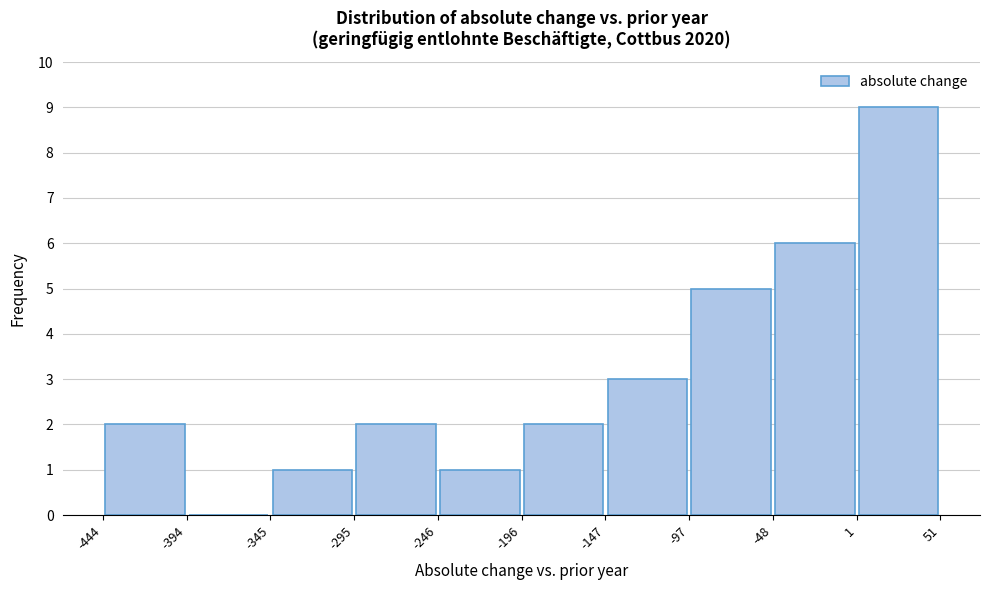

Reading left to right, transcribe this chart: for each bar, give the range it covers on the x-axis and its height. The values are not printed on the chart, so give them approximately, as read against the axis.

-444 to -394: 2
-394 to -345: 0
-345 to -295: 1
-295 to -246: 2
-246 to -196: 1
-196 to -147: 2
-147 to -97: 3
-97 to -48: 5
-48 to 1: 6
1 to 51: 9